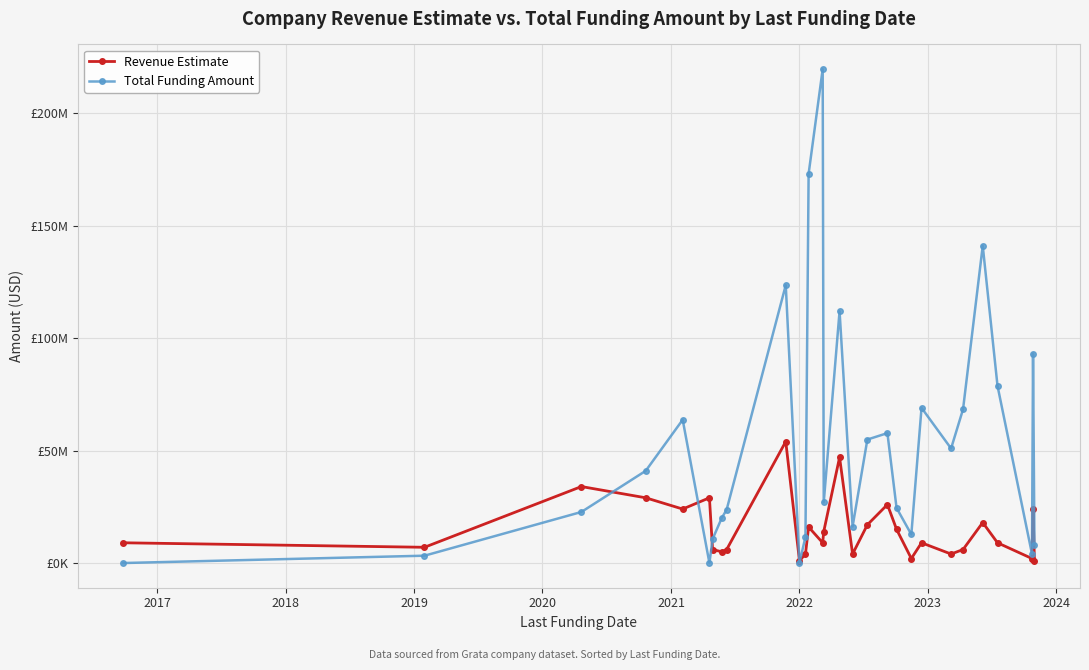

What are all the series names shown in the legend?

Revenue Estimate, Total Funding Amount